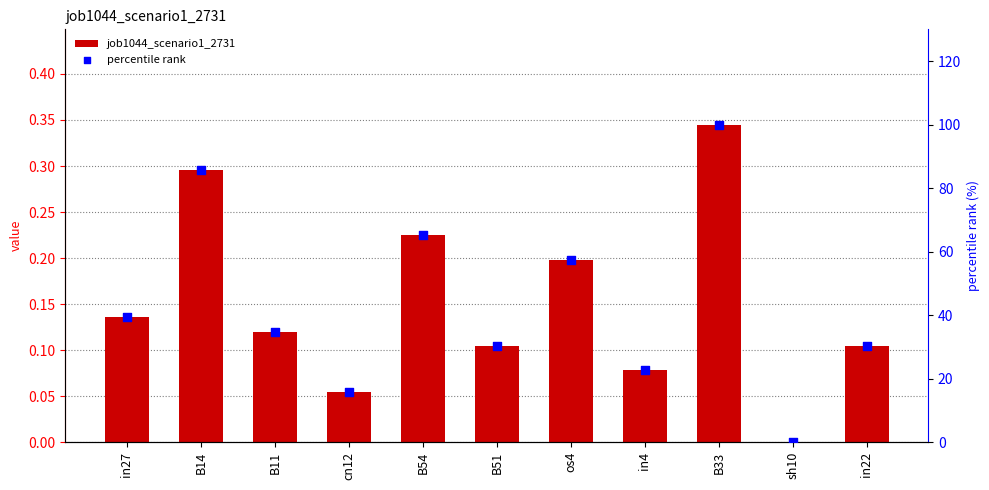

Which series contains the lowest Y value?

job1044_scenario1_2731